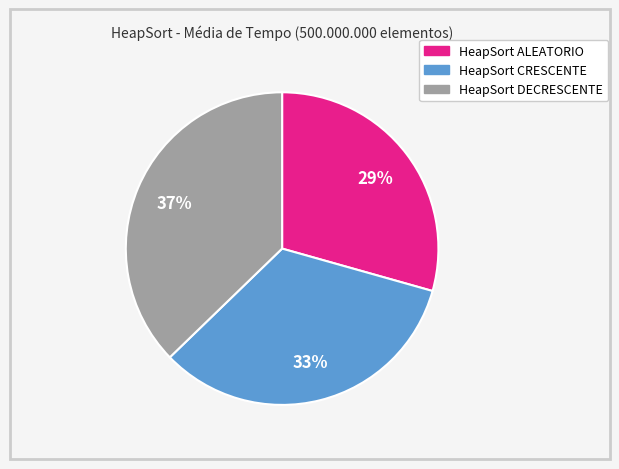

How many segments does this pie chart have?

3